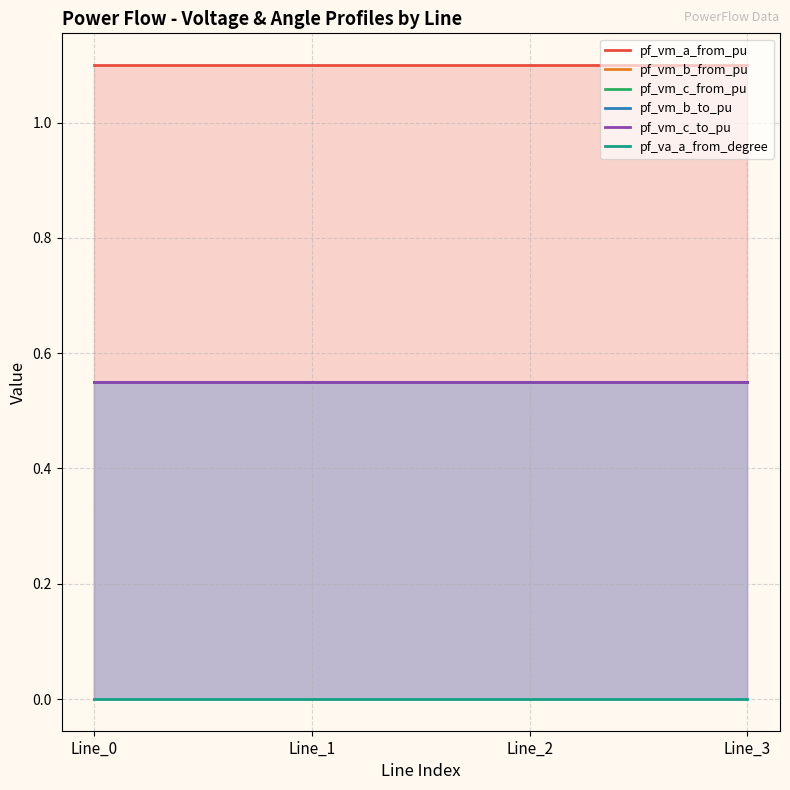

Reading right to left, what are all the values shown in this chart?

pf_vm_a_from_pu: 1.1	1.1	1.1	1.1
pf_vm_b_from_pu: 0.6	0.6	0.6	0.6
pf_vm_c_from_pu: 0.6	0.6	0.6	0.6
pf_vm_b_to_pu: 0.6	0.6	0.6	0.6
pf_vm_c_to_pu: 0.6	0.6	0.6	0.6
pf_va_a_from_degree: 0.0	0.0	0.0	0.0